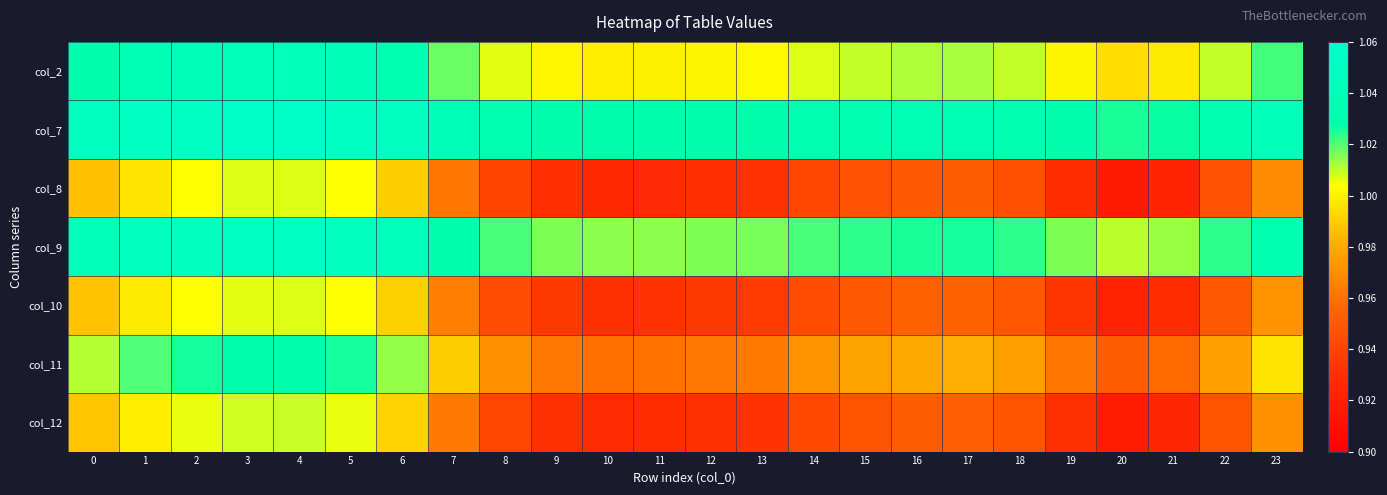

Reading left to right, what are all the values shown in this chart?

col_2: 0=1.0	1=1.0	2=1.0	3=1.0	4=1.0	5=1.0	6=1.0	7=1.0	8=1.0	9=1.0	10=1.0	11=1.0	12=1.0	13=1.0	14=1.0	15=1.0	16=1.0	17=1.0	18=1.0	19=1.0	20=1.0	21=1.0	22=1.0	23=1.0
col_7: 0=1.0	1=1.1	2=1.1	3=1.1	4=1.1	5=1.1	6=1.0	7=1.0	8=1.0	9=1.0	10=1.0	11=1.0	12=1.0	13=1.0	14=1.0	15=1.0	16=1.0	17=1.0	18=1.0	19=1.0	20=1.0	21=1.0	22=1.0	23=1.0
col_8: 0=1.0	1=1.0	2=1.0	3=1.0	4=1.0	5=1.0	6=1.0	7=1.0	8=0.9	9=0.9	10=0.9	11=0.9	12=0.9	13=0.9	14=0.9	15=0.9	16=1.0	17=1.0	18=0.9	19=0.9	20=0.9	21=0.9	22=0.9	23=1.0
col_9: 0=1.0	1=1.0	2=1.0	3=1.1	4=1.1	5=1.0	6=1.0	7=1.0	8=1.0	9=1.0	10=1.0	11=1.0	12=1.0	13=1.0	14=1.0	15=1.0	16=1.0	17=1.0	18=1.0	19=1.0	20=1.0	21=1.0	22=1.0	23=1.0
col_10: 0=1.0	1=1.0	2=1.0	3=1.0	4=1.0	5=1.0	6=1.0	7=1.0	8=0.9	9=0.9	10=0.9	11=0.9	12=0.9	13=0.9	14=0.9	15=1.0	16=1.0	17=1.0	18=0.9	19=0.9	20=0.9	21=0.9	22=1.0	23=1.0
col_11: 0=1.0	1=1.0	2=1.0	3=1.0	4=1.0	5=1.0	6=1.0	7=1.0	8=1.0	9=1.0	10=1.0	11=1.0	12=1.0	13=1.0	14=1.0	15=1.0	16=1.0	17=1.0	18=1.0	19=1.0	20=1.0	21=1.0	22=1.0	23=1.0
col_12: 0=1.0	1=1.0	2=1.0	3=1.0	4=1.0	5=1.0	6=1.0	7=1.0	8=0.9	9=0.9	10=0.9	11=0.9	12=0.9	13=0.9	14=0.9	15=0.9	16=1.0	17=1.0	18=0.9	19=0.9	20=0.9	21=0.9	22=0.9	23=1.0